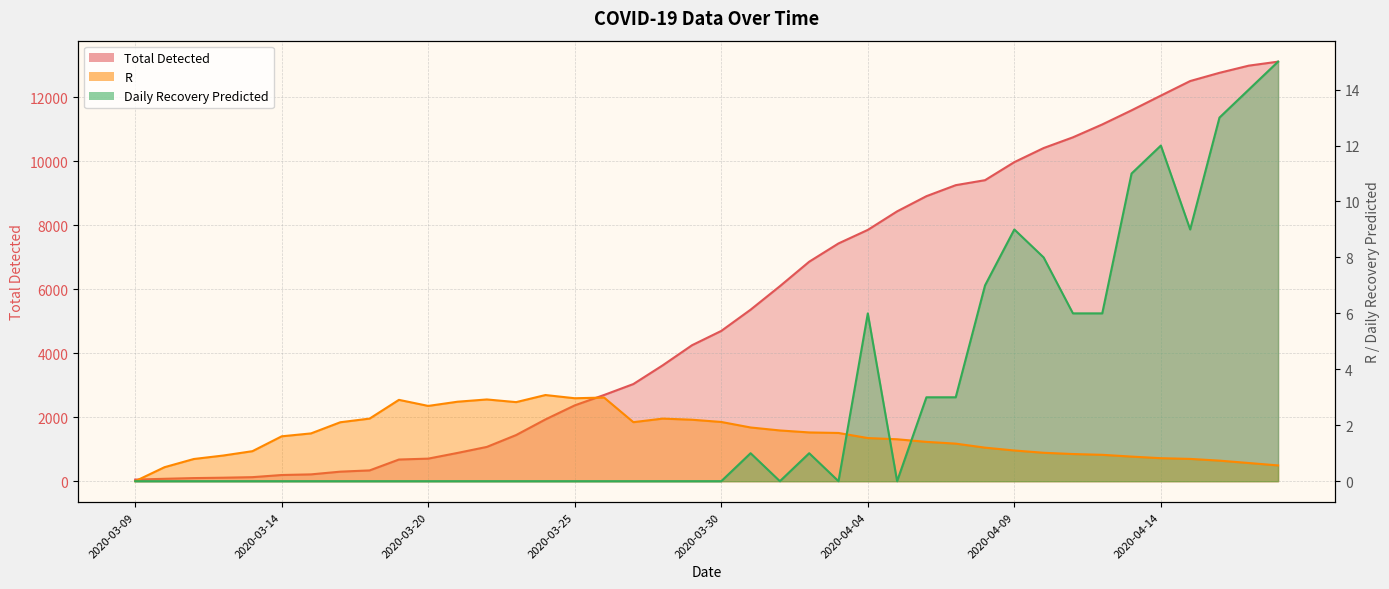

Reading left to right, list all the values displayed in this chart.

Total Detected: 50.0	75.0	97.0	109.0	126.0	193.0	213.0	298.0	337.0	677.0	705.0	883.0	1071.0	1442.0	1930.0	2369.0	2693.0	3035.0	3619.0	4247.0	4695.0	5358.0	6092.0	6857.0	7428.0	7851.0	8430.0	8904.0	9248.0	9404.0	9968.0	10408.0	10743.0	11145.0	11586.0	12046.0	12501.0	12758.0	12982.0	13107.0
R: 0.0	0.5	0.8	0.9	1.1	1.6	1.7	2.1	2.2	2.9	2.7	2.8	2.9	2.8	3.1	3.0	3.0	2.1	2.2	2.2	2.1	1.9	1.8	1.7	1.7	1.5	1.5	1.4	1.3	1.2	1.1	1.0	1.0	0.9	0.9	0.8	0.8	0.7	0.6	0.6
Daily Recovery Predicted: 0.0	0.0	0.0	0.0	0.0	0.0	0.0	0.0	0.0	0.0	0.0	0.0	0.0	0.0	0.0	0.0	0.0	0.0	0.0	0.0	0.0	1.0	0.0	1.0	0.0	6.0	0.0	3.0	3.0	7.0	9.0	8.0	6.0	6.0	11.0	12.0	9.0	13.0	14.0	15.0